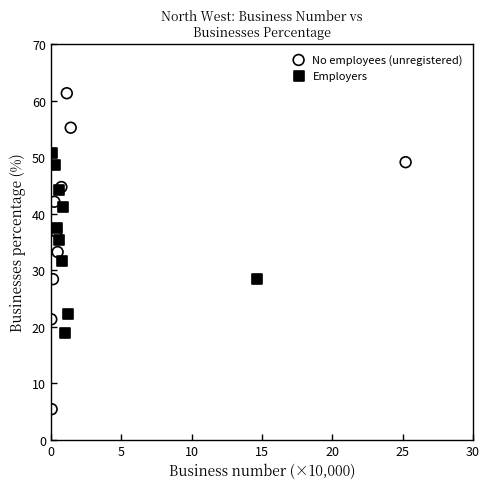

Which series contains the highest Y value?

No employees (unregistered)